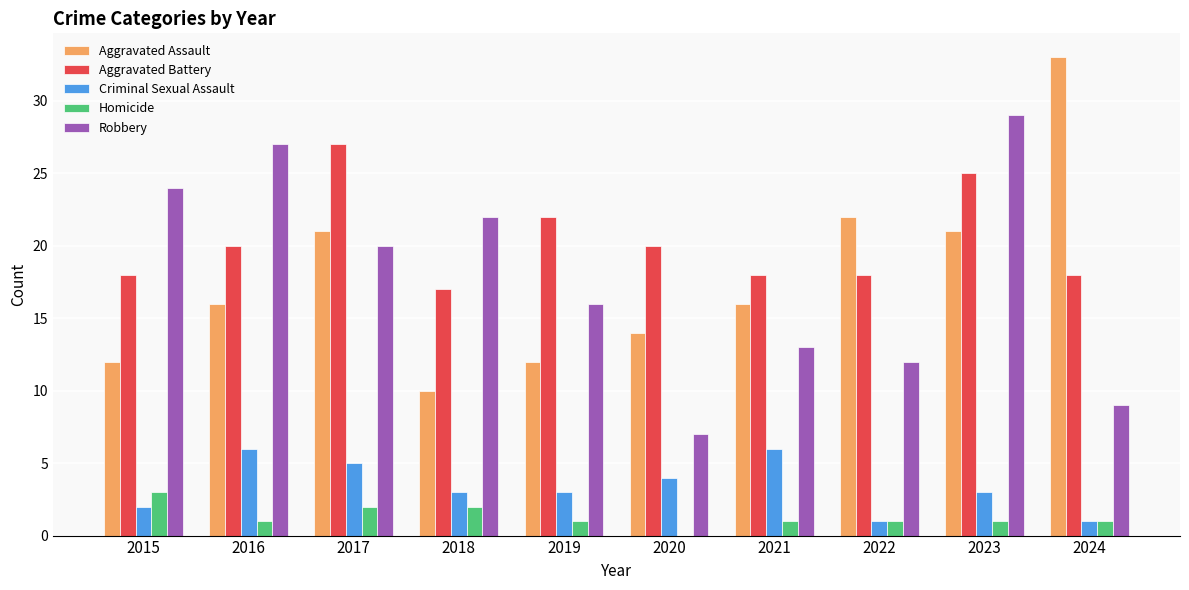

Count the number of categories in the chart.

10